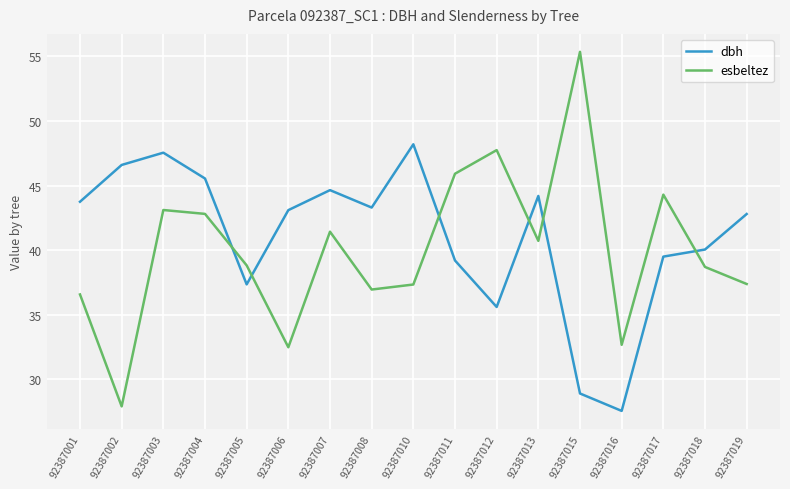

List the series in order of their overall mean, lowest first.

esbeltez, dbh